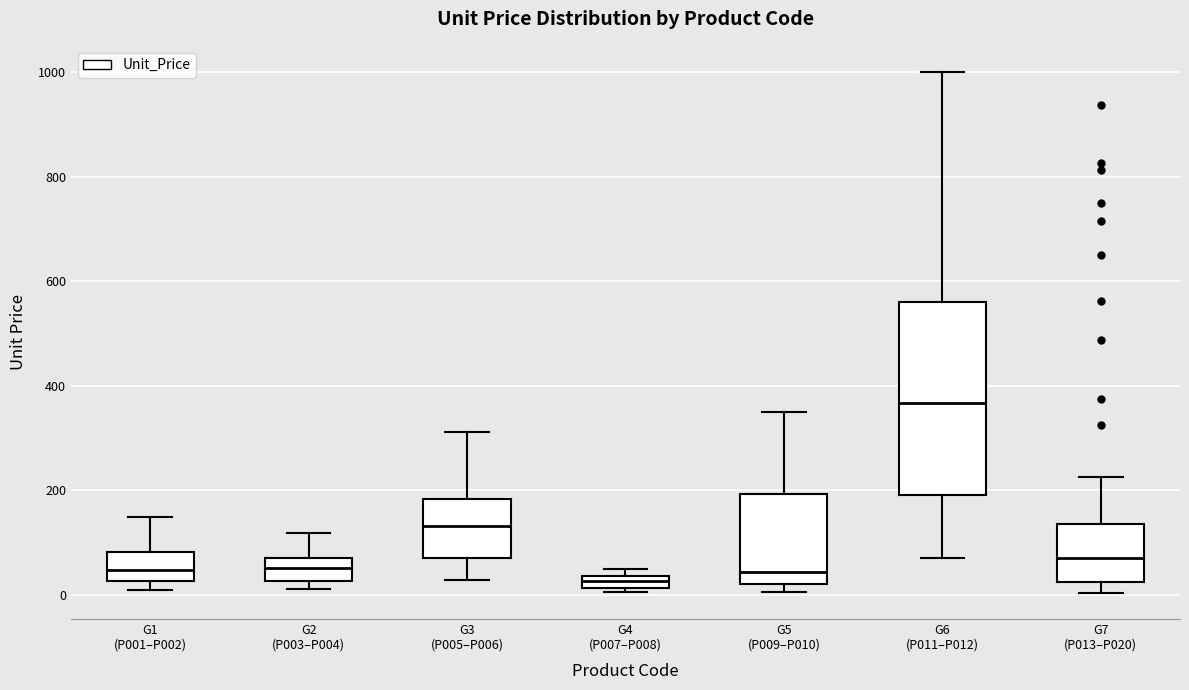

Which box is the tallest, from its lower edge to its upper edge?

G6 (P011–P012)